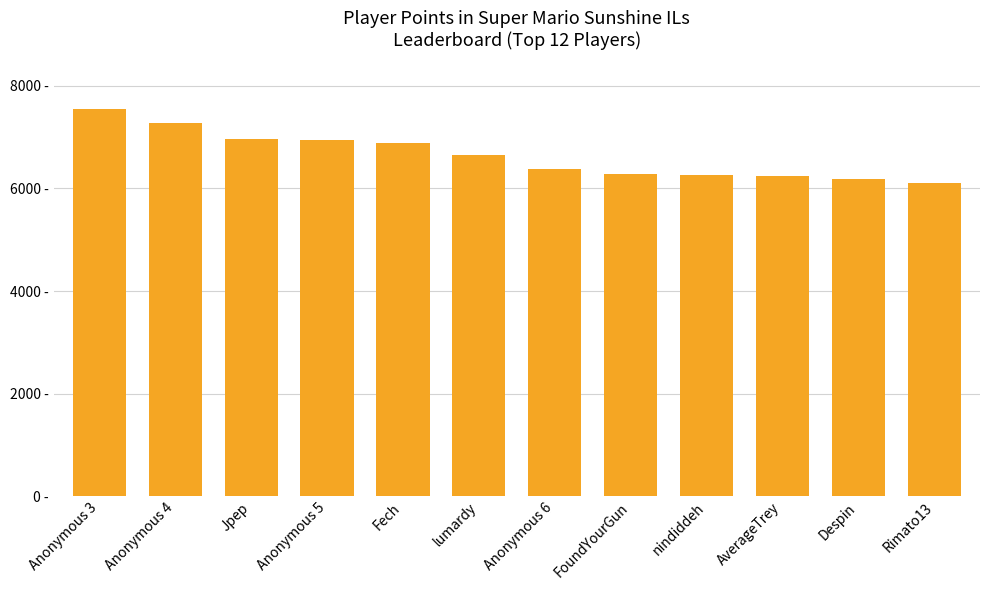

What is the average value?

6644